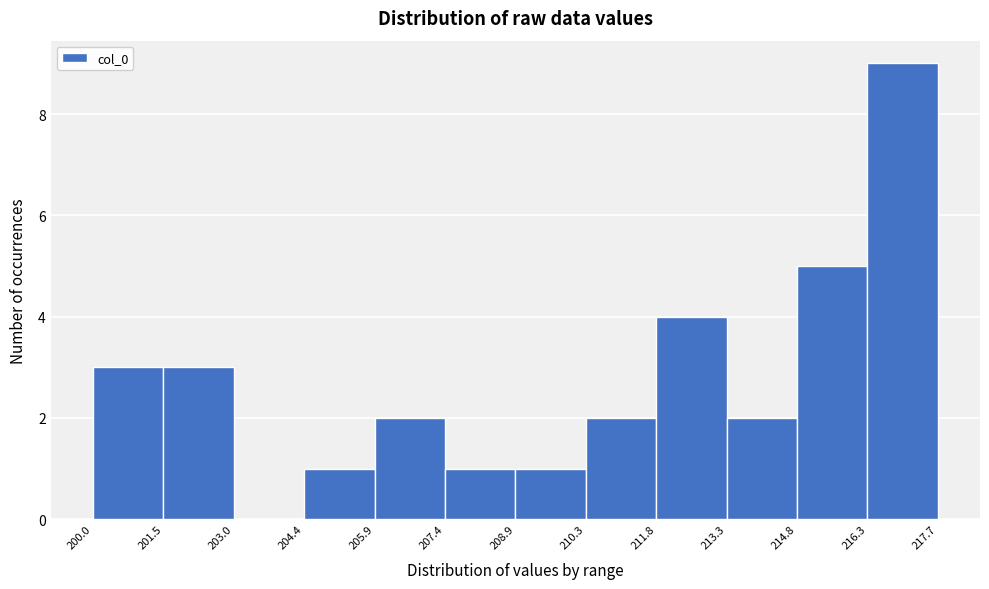

Over which range of the x-axis is the bar tallest?

216.3 to 217.7